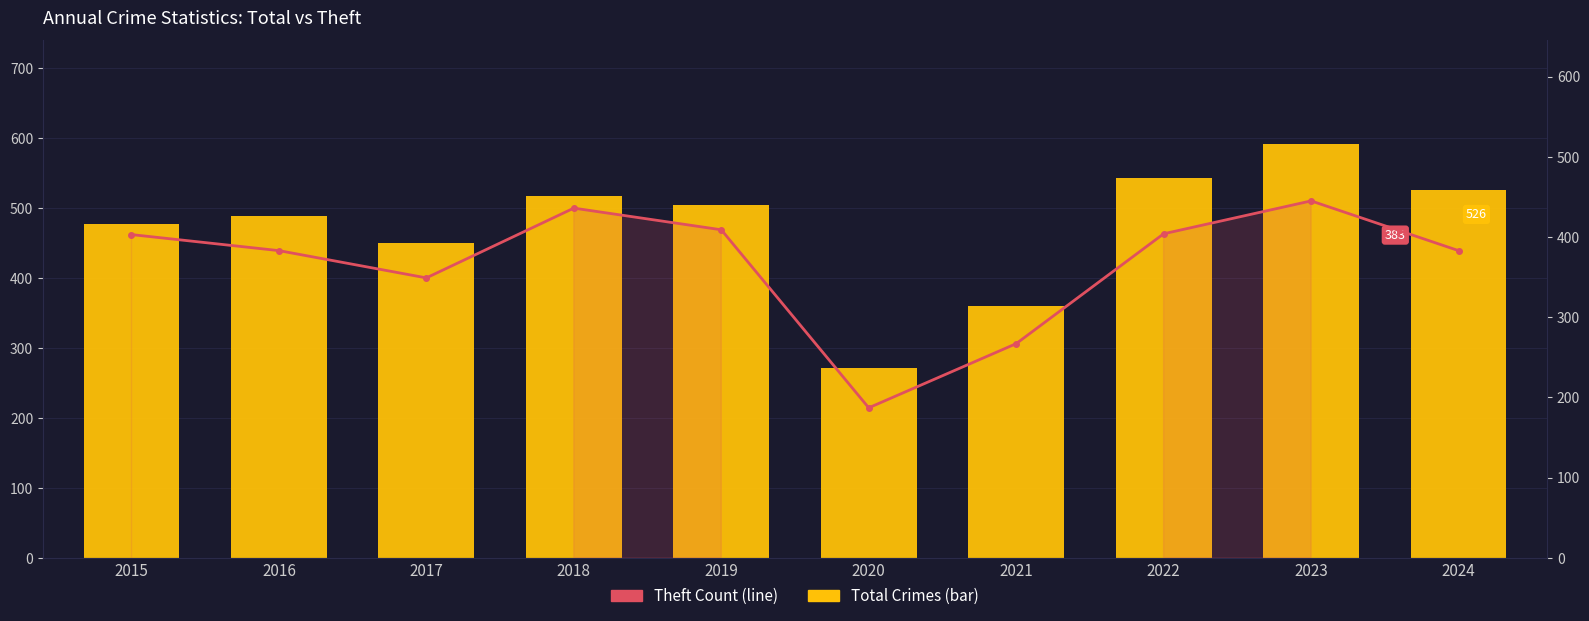

What is the value of the Total NFT Trades Count (Theft) bar at the 1st from the left?

403